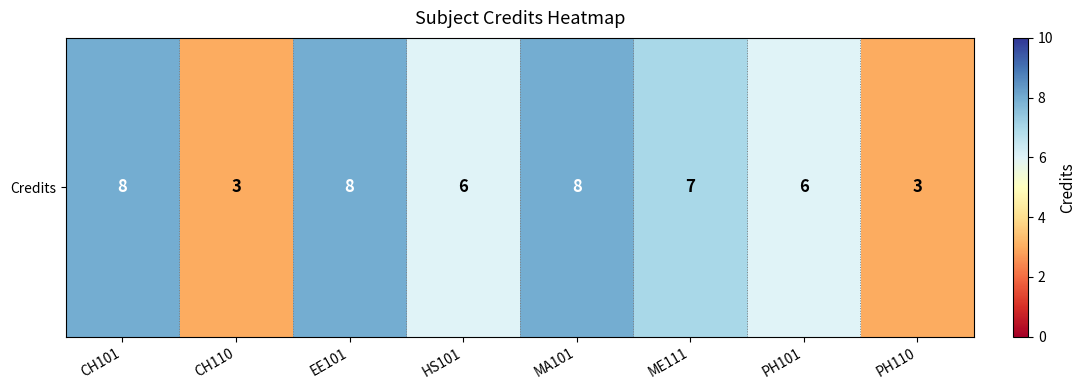

What is the sum of the values at EE101 and MA101?

16